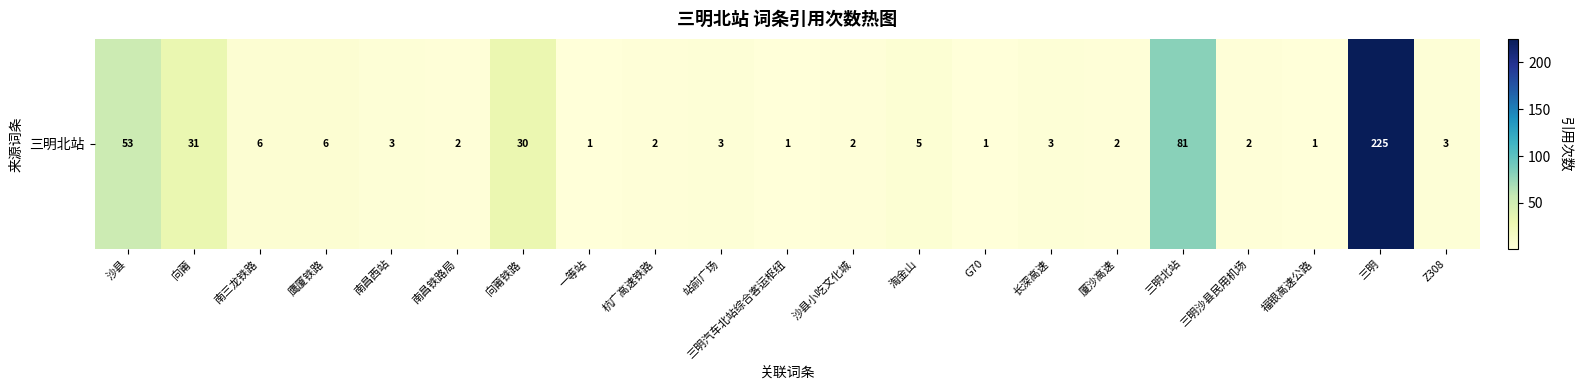

What is the difference between the values at 厦沙高速 and 鹰厦铁路?

4